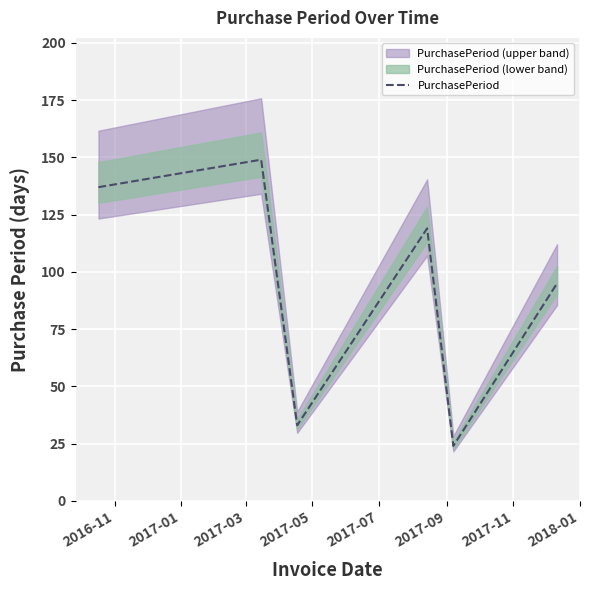

What is the maximum value shown in the chart?

149